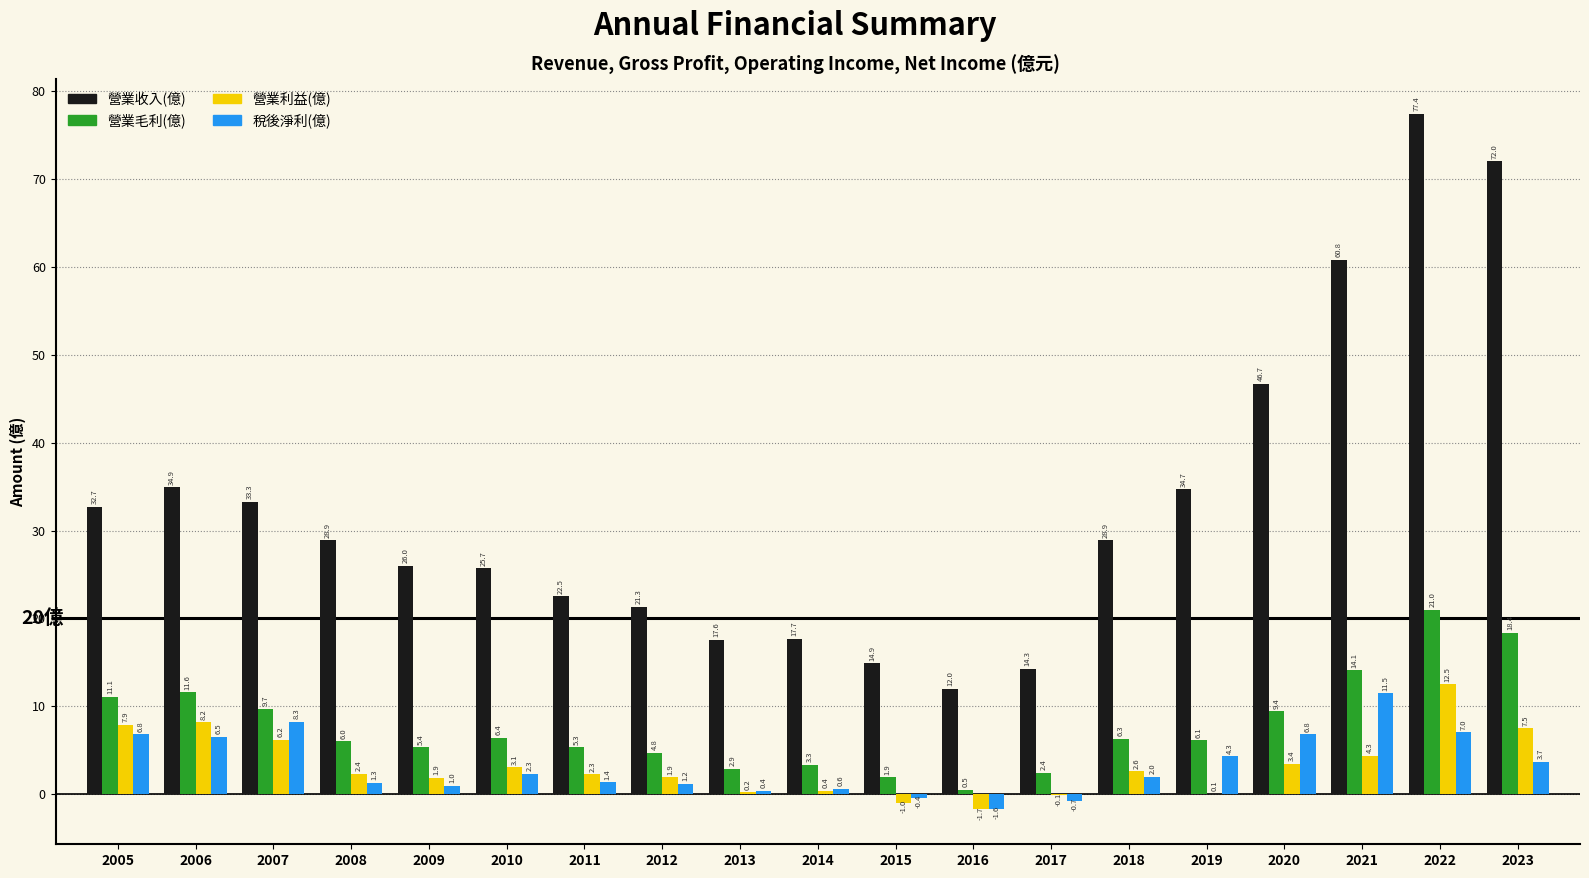

At which label does 營業毛利(億) first exceed 6?

2005